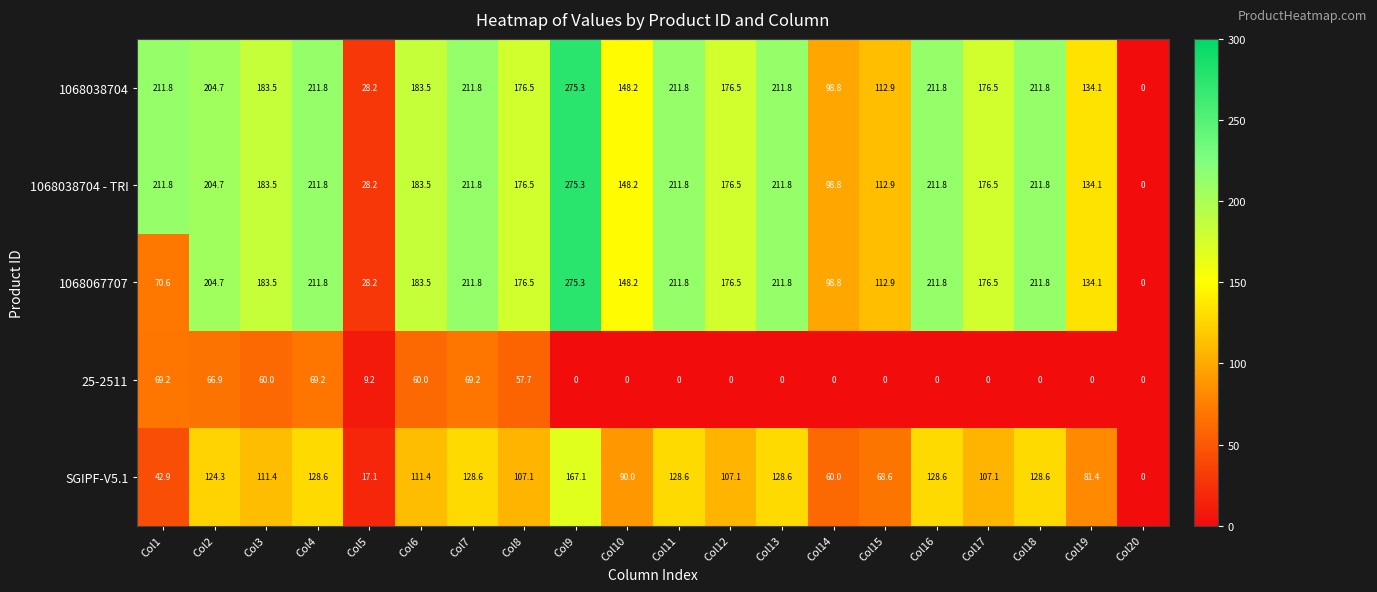

What is the spread (max minus min) of values at Col18?

211.8